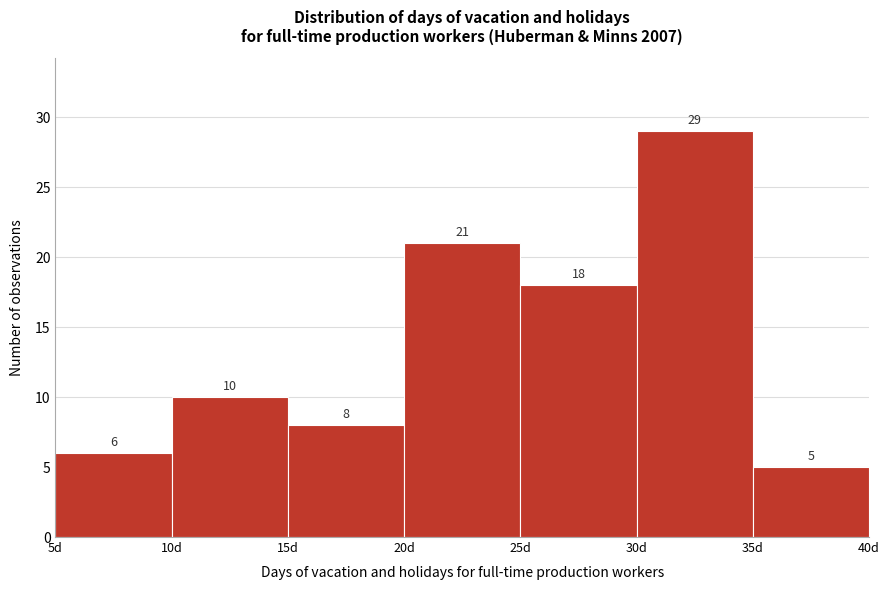

Which range on the x-axis has the tallest bar?

30 to 35